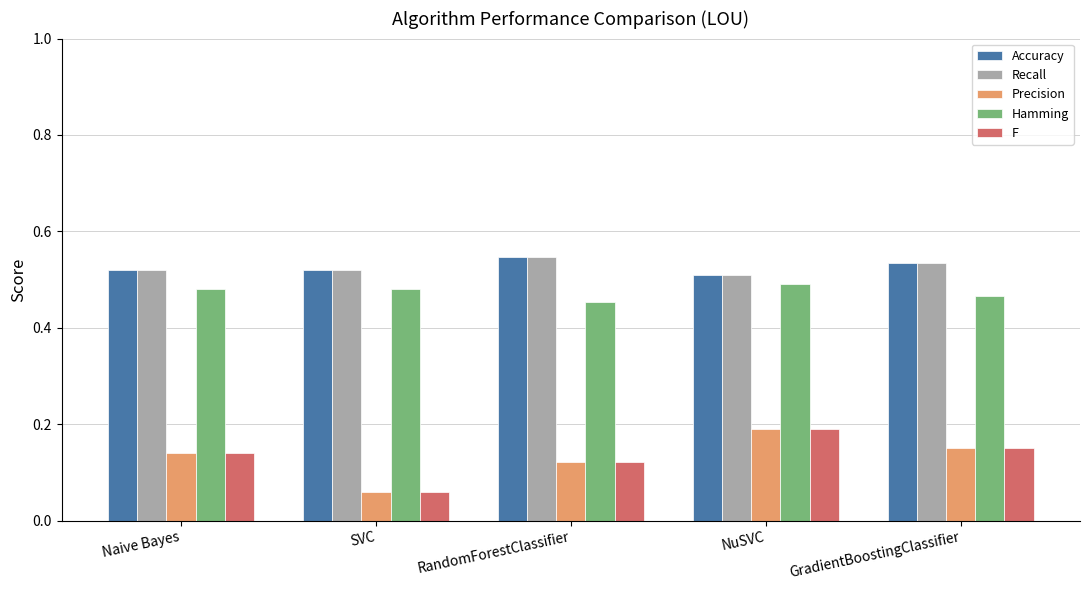

What is the label of the 1st bar from the right?

GradientBoostingClassifier